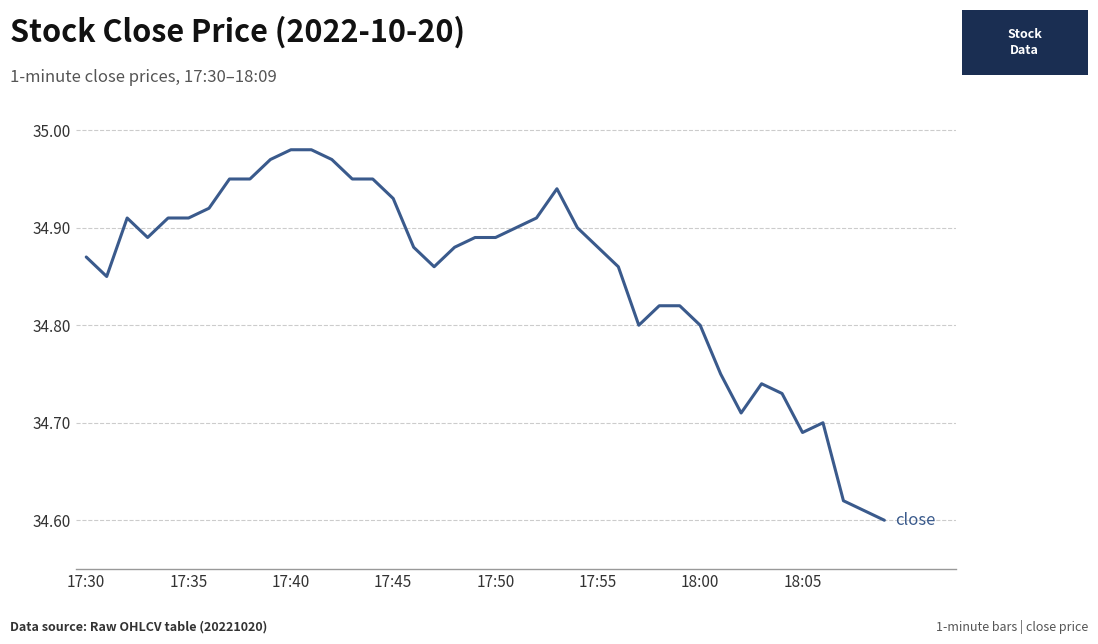

How many lines are shown in the chart?

1